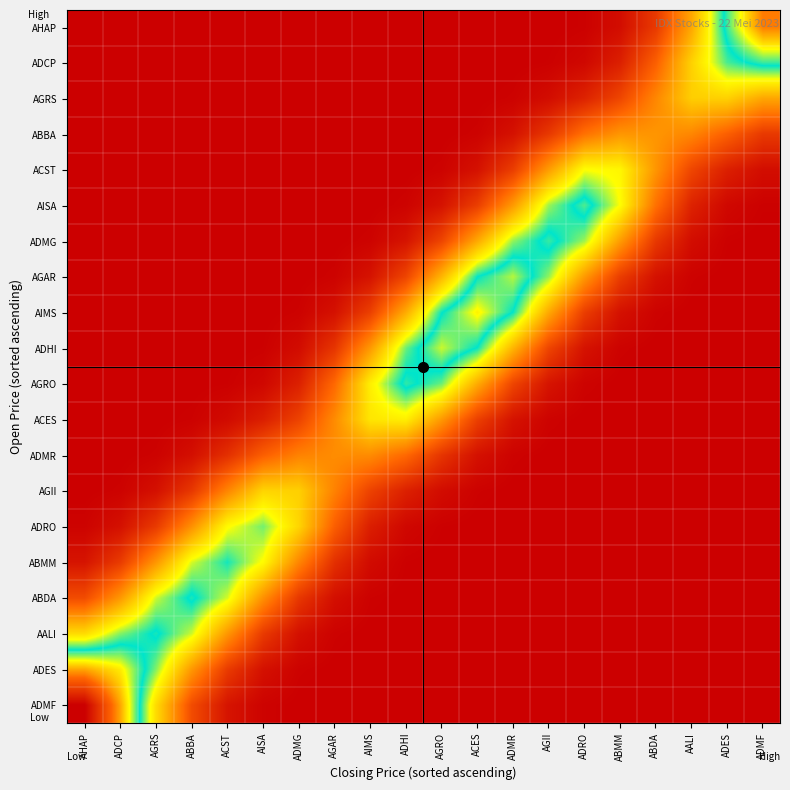

Reading left to right, what are all the values shown in this chart?

AHAP: AHAP=0.0	ADCP=0.0	AGRS=0.0	ABBA=0.0	ACST=0.0	AISA=0.0	ADMG=0.0	AGAR=0.0	AIMS=0.0	ADHI=0.0	AGRO=0.0	ACES=0.0	ADMR=0.0	AGII=0.0	ADRO=0.0	ABMM=0.2	ABDA=0.7	AALI=1.9	ADES=3.6	ADMF=4.9
ADCP: AHAP=0.0	ADCP=0.0	AGRS=0.0	ABBA=0.0	ACST=0.0	AISA=0.0	ADMG=0.0	AGAR=0.0	AIMS=0.0	ADHI=0.0	AGRO=0.0	ACES=0.0	ADMR=0.0	AGII=0.0	ADRO=0.1	ABMM=0.4	ABDA=1.2	AALI=2.4	ADES=3.3	ADMF=3.6
AGRS: AHAP=0.0	ADCP=0.0	AGRS=0.0	ABBA=0.0	ACST=0.0	AISA=0.0	ADMG=0.0	AGAR=0.0	AIMS=0.0	ADHI=0.0	AGRO=0.0	ACES=0.0	ADMR=0.0	AGII=0.2	ADRO=0.4	ABMM=0.9	ABDA=1.6	AALI=2.3	ADES=2.4	ADMF=1.9
ABBA: AHAP=0.0	ADCP=0.0	AGRS=0.0	ABBA=0.0	ACST=0.0	AISA=0.0	ADMG=0.0	AGAR=0.0	AIMS=0.0	ADHI=0.0	AGRO=0.0	ACES=0.0	ADMR=0.2	AGII=0.7	ADRO=1.4	ABMM=1.8	ABDA=1.8	AALI=1.6	ADES=1.2	ADMF=0.7
ACST: AHAP=0.0	ADCP=0.0	AGRS=0.0	ABBA=0.0	ACST=0.0	AISA=0.0	ADMG=0.0	AGAR=0.0	AIMS=0.0	ADHI=0.0	AGRO=0.0	ACES=0.2	ADMR=0.8	AGII=1.8	ADRO=2.8	ABMM=2.8	ABDA=1.8	AALI=0.9	ADES=0.4	ADMF=0.2
AISA: AHAP=0.0	ADCP=0.0	AGRS=0.0	ABBA=0.0	ACST=0.0	AISA=0.0	ADMG=0.0	AGAR=0.0	AIMS=0.0	ADHI=0.1	AGRO=0.2	ACES=0.8	ADMR=1.8	AGII=3.1	ADRO=3.7	ABMM=2.8	ABDA=1.4	AALI=0.4	ADES=0.1	ADMF=0.0
ADMG: AHAP=0.0	ADCP=0.0	AGRS=0.0	ABBA=0.0	ACST=0.0	AISA=0.0	ADMG=0.0	AGAR=0.0	AIMS=0.1	ADHI=0.3	AGRO=0.9	ACES=2.0	ADMR=3.1	AGII=3.6	ADRO=3.1	ABMM=1.8	ABDA=0.7	AALI=0.2	ADES=0.0	ADMF=0.0
AGAR: AHAP=0.0	ADCP=0.0	AGRS=0.0	ABBA=0.0	ACST=0.0	AISA=0.0	ADMG=0.0	AGAR=0.0	AIMS=0.2	ADHI=0.9	AGRO=2.1	ACES=3.5	ADMR=3.9	AGII=3.1	ADRO=1.8	ABMM=0.8	ABDA=0.2	AALI=0.0	ADES=0.0	ADMF=0.0
AIMS: AHAP=0.0	ADCP=0.0	AGRS=0.0	ABBA=0.0	ACST=0.0	AISA=0.0	ADMG=0.0	AGAR=0.2	AIMS=0.8	ADHI=2.0	AGRO=3.5	ACES=4.2	ADMR=3.5	AGII=2.0	ADRO=0.8	ABMM=0.2	ABDA=0.0	AALI=0.0	ADES=0.0	ADMF=0.0
ADHI: AHAP=0.0	ADCP=0.0	AGRS=0.0	ABBA=0.0	ACST=0.0	AISA=0.0	ADMG=0.2	AGAR=0.7	AIMS=1.8	ADHI=3.2	AGRO=4.0	ACES=3.5	ADMR=2.1	AGII=0.9	ADRO=0.2	ABMM=0.0	ABDA=0.0	AALI=0.0	ADES=0.0	ADMF=0.0
AGRO: AHAP=0.0	ADCP=0.0	AGRS=0.0	ABBA=0.0	ACST=0.0	AISA=0.1	ADMG=0.4	AGAR=1.3	AIMS=2.7	ADHI=3.6	AGRO=3.2	ACES=2.0	ADMR=0.9	AGII=0.3	ADRO=0.1	ABMM=0.0	ABDA=0.0	AALI=0.0	ADES=0.0	ADMF=0.0
ACES: AHAP=0.0	ADCP=0.0	AGRS=0.0	ABBA=0.0	ACST=0.1	AISA=0.4	ADMG=0.8	AGAR=1.7	AIMS=2.6	ADHI=2.7	AGRO=1.8	ACES=0.8	ADMR=0.2	AGII=0.1	ADRO=0.0	ABMM=0.0	ABDA=0.0	AALI=0.0	ADES=0.0	ADMF=0.0
ADMR: AHAP=0.0	ADCP=0.0	AGRS=0.0	ABBA=0.2	ACST=0.6	AISA=1.2	ADMG=1.6	AGAR=1.7	AIMS=1.7	ADHI=1.3	AGRO=0.7	ACES=0.2	ADMR=0.0	AGII=0.0	ADRO=0.0	ABMM=0.0	ABDA=0.0	AALI=0.0	ADES=0.0	ADMF=0.0
AGII: AHAP=0.0	ADCP=0.0	AGRS=0.2	ABBA=0.7	ACST=1.6	AISA=2.4	ADMG=2.4	AGAR=1.6	AIMS=0.8	ADHI=0.4	AGRO=0.2	ACES=0.0	ADMR=0.0	AGII=0.0	ADRO=0.0	ABMM=0.0	ABDA=0.0	AALI=0.0	ADES=0.0	ADMF=0.0
ADRO: AHAP=0.1	ADCP=0.2	AGRS=0.7	ABBA=1.7	ACST=2.8	AISA=3.2	ADMG=2.4	AGAR=1.2	AIMS=0.4	ADHI=0.1	AGRO=0.0	ACES=0.0	ADMR=0.0	AGII=0.0	ADRO=0.0	ABMM=0.0	ABDA=0.0	AALI=0.0	ADES=0.0	ADMF=0.0
ABMM: AHAP=0.3	ADCP=0.7	AGRS=1.8	ABBA=2.9	ACST=3.4	AISA=2.8	ADMG=1.6	AGAR=0.6	AIMS=0.1	ADHI=0.0	AGRO=0.0	ACES=0.0	ADMR=0.0	AGII=0.0	ADRO=0.0	ABMM=0.0	ABDA=0.0	AALI=0.0	ADES=0.0	ADMF=0.0
ABDA: AHAP=1.0	ADCP=1.8	AGRS=3.0	ABBA=3.6	ACST=2.9	AISA=1.7	ADMG=0.7	AGAR=0.2	AIMS=0.0	ADHI=0.0	AGRO=0.0	ACES=0.0	ADMR=0.0	AGII=0.0	ADRO=0.0	ABMM=0.0	ABDA=0.0	AALI=0.0	ADES=0.0	ADMF=0.0
AALI: AHAP=2.5	ADCP=3.2	AGRS=3.5	ABBA=3.0	ACST=1.8	AISA=0.7	ADMG=0.2	AGAR=0.0	AIMS=0.0	ADHI=0.0	AGRO=0.0	ACES=0.0	ADMR=0.0	AGII=0.0	ADRO=0.0	ABMM=0.0	ABDA=0.0	AALI=0.0	ADES=0.0	ADMF=0.0
ADES: AHAP=4.7	ADCP=4.2	AGRS=3.2	ABBA=1.8	ACST=0.7	AISA=0.2	ADMG=0.0	AGAR=0.0	AIMS=0.0	ADHI=0.0	AGRO=0.0	ACES=0.0	ADMR=0.0	AGII=0.0	ADRO=0.0	ABMM=0.0	ABDA=0.0	AALI=0.0	ADES=0.0	ADMF=0.0
ADMF: AHAP=6.3	ADCP=4.7	AGRS=2.5	ABBA=1.0	ACST=0.3	AISA=0.1	ADMG=0.0	AGAR=0.0	AIMS=0.0	ADHI=0.0	AGRO=0.0	ACES=0.0	ADMR=0.0	AGII=0.0	ADRO=0.0	ABMM=0.0	ABDA=0.0	AALI=0.0	ADES=0.0	ADMF=0.0